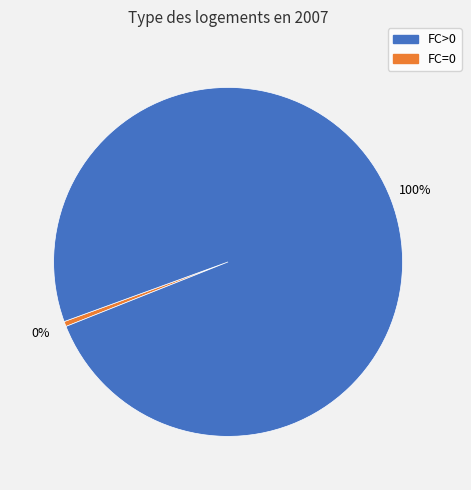

Is there a majority slice in this chart?

Yes